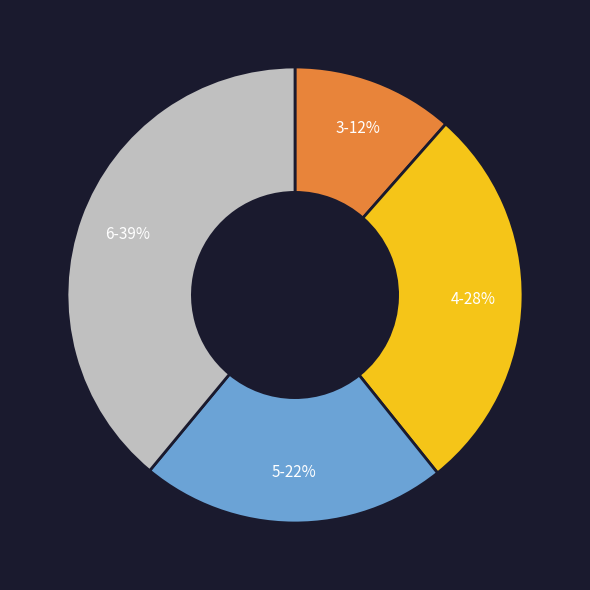

Which category has the biggest portion of the pie?

6